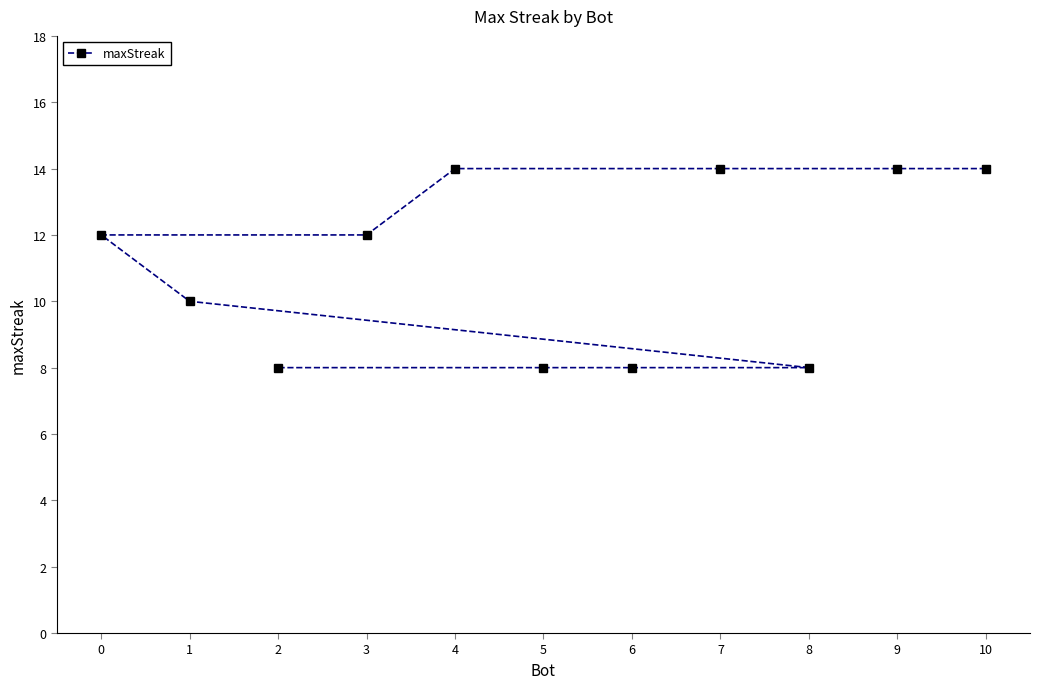

What is the approximate value at 9?

14